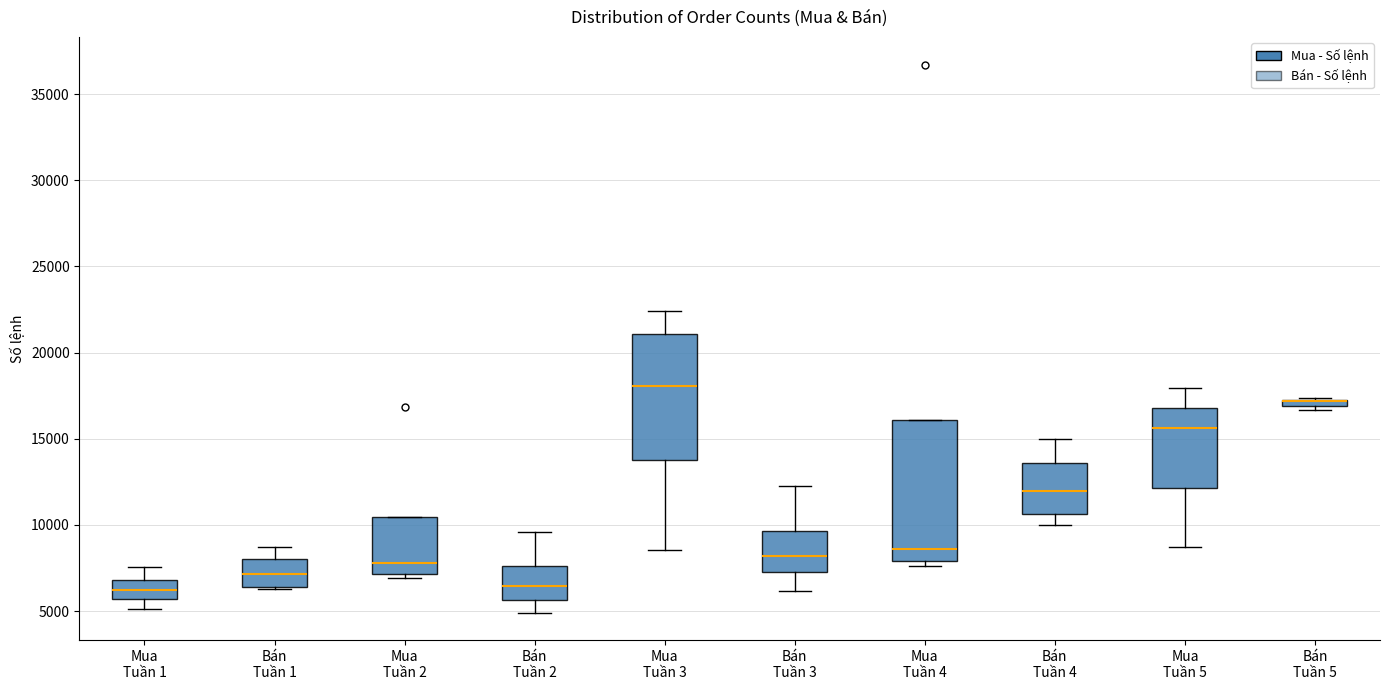

Where does the median line of the box for Mua Tuần 3 sit on the y-axis? The values are not printed on the chart, so give them approximately, as read against the axis.

18000